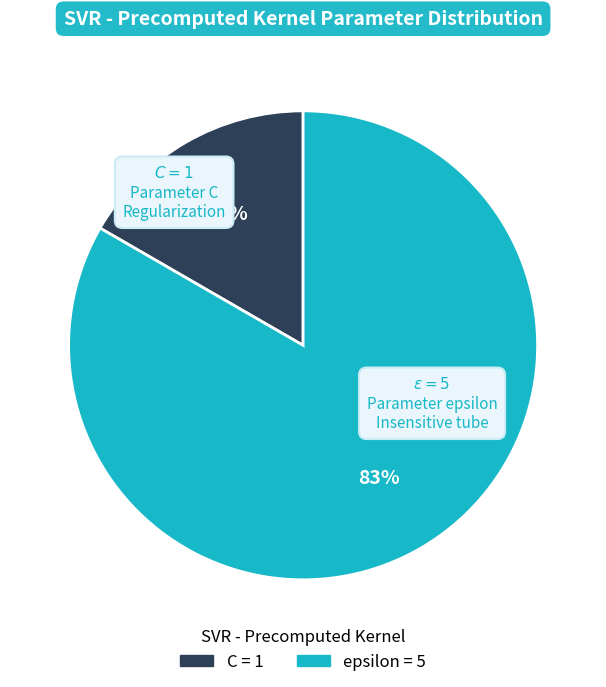

Is it true that C is 5% of the pie?

False